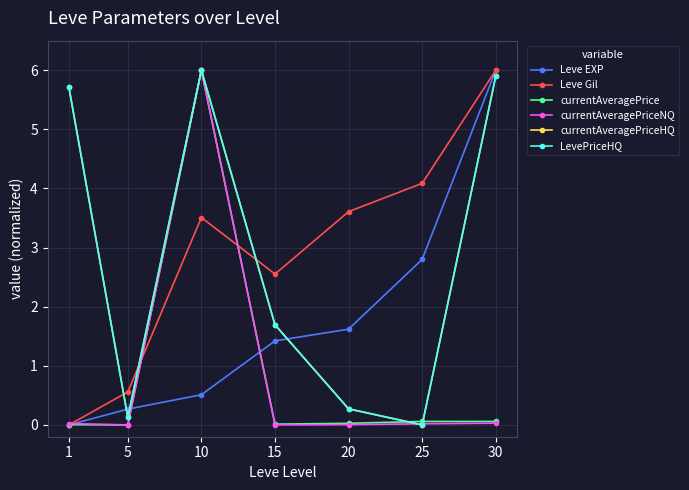

What is the average value of the Leve Gil series?

2.9